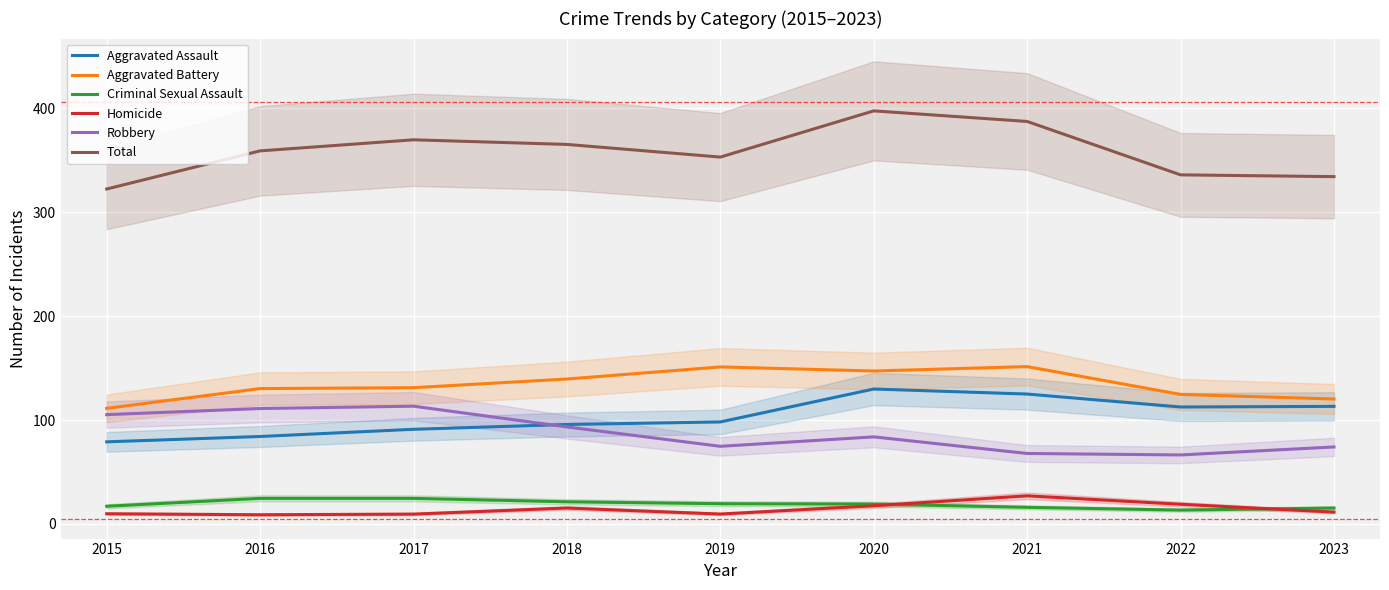

Read the Total value at 2021.

387.4